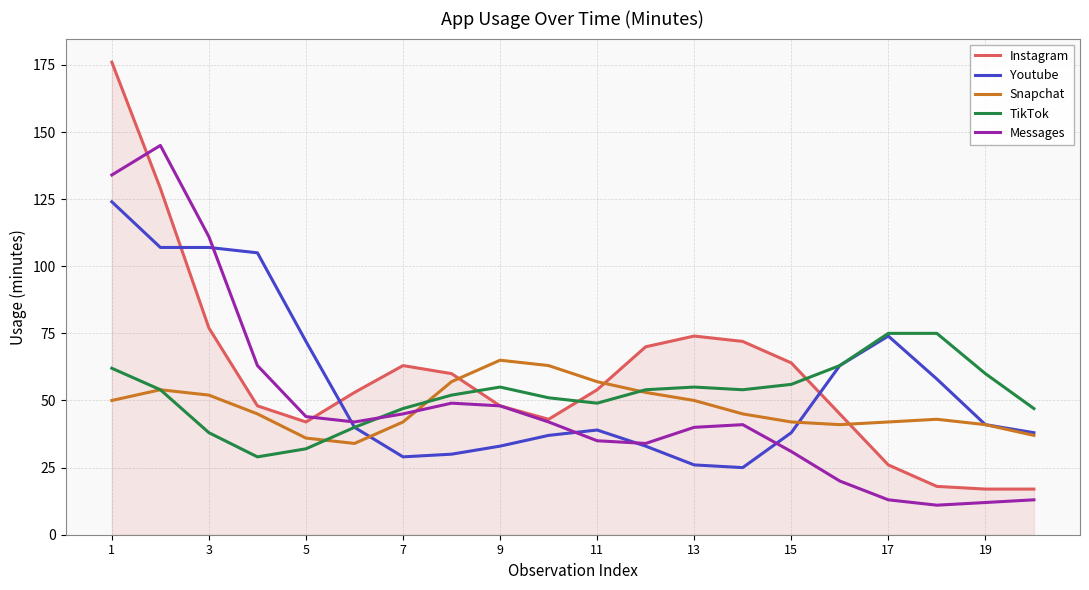

After their last crossing, which series has the higher values: TikTok or Messages?

TikTok